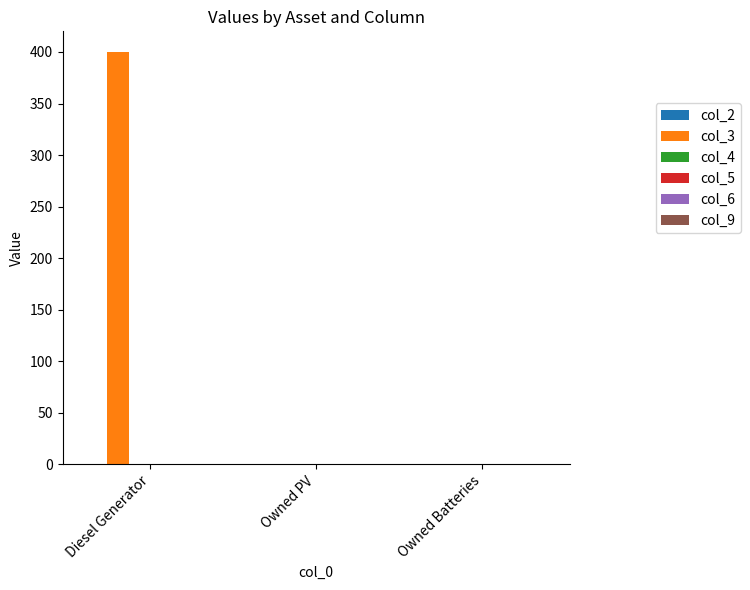

Reading left to right, transcribe all the data shown in this chart.

Diesel Generator=400	Owned PV=0	Owned Batteries=0